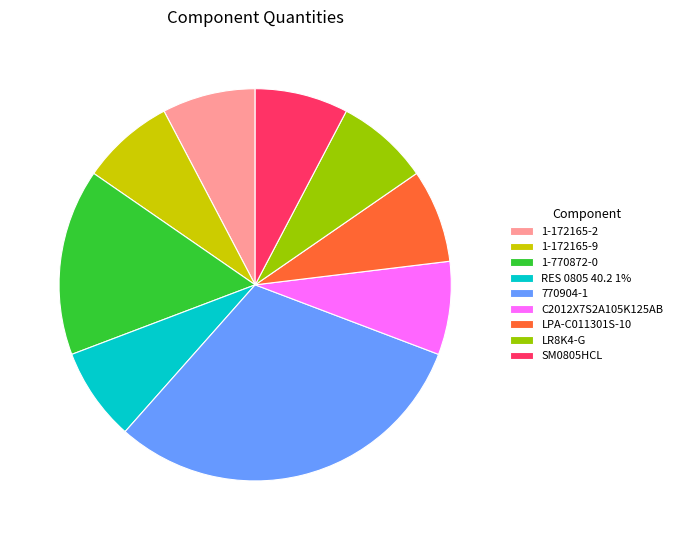

The C2012X7S2A105K125AB slice represents 8% of the pie. True or false?

True